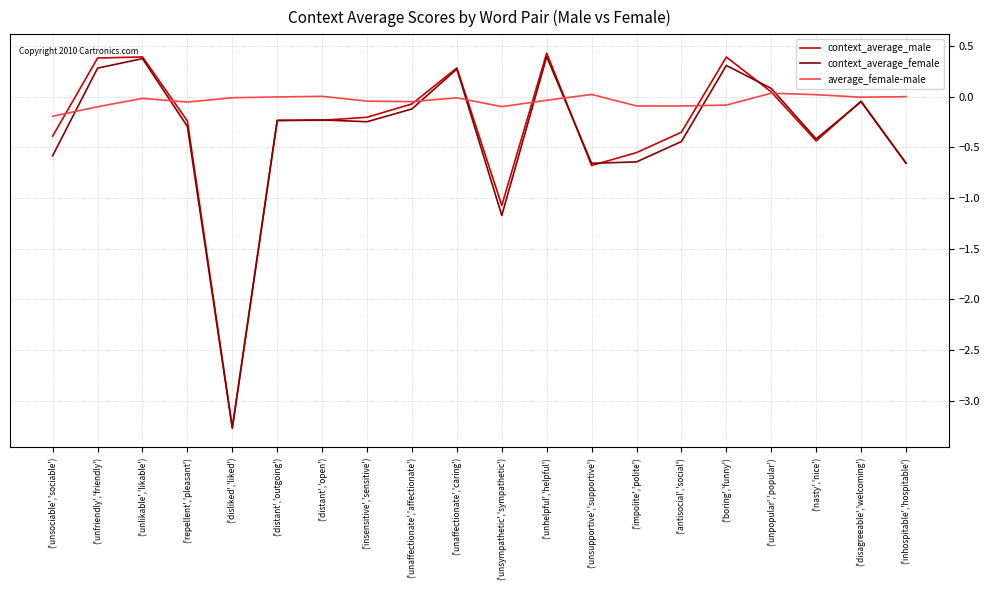

How many distinct data groups are displayed?

3